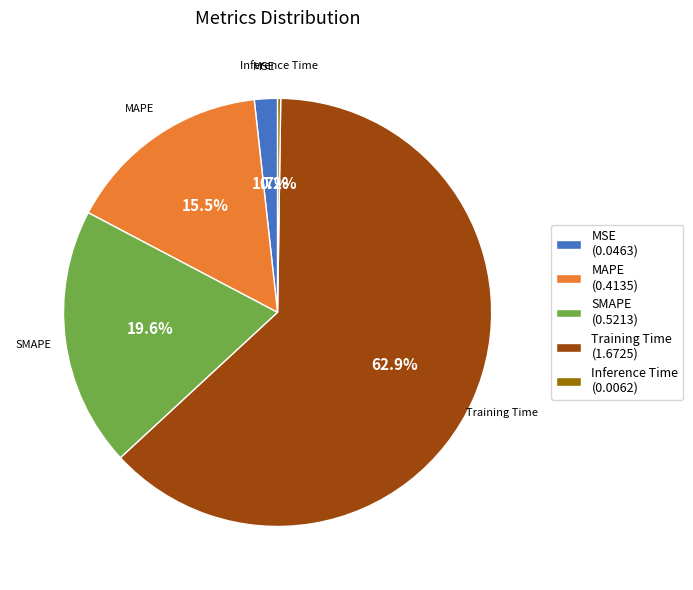

Is Training Time (1.6725) the majority of the pie?

Yes